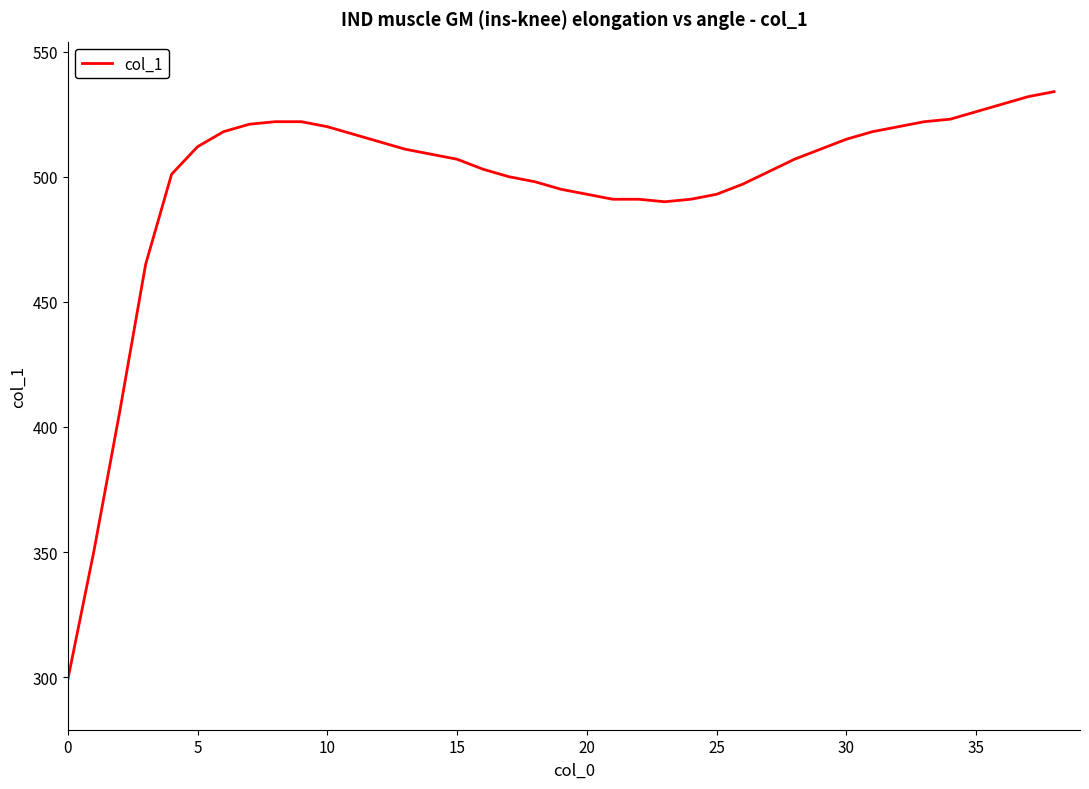

What is the minimum value shown in the chart?

299